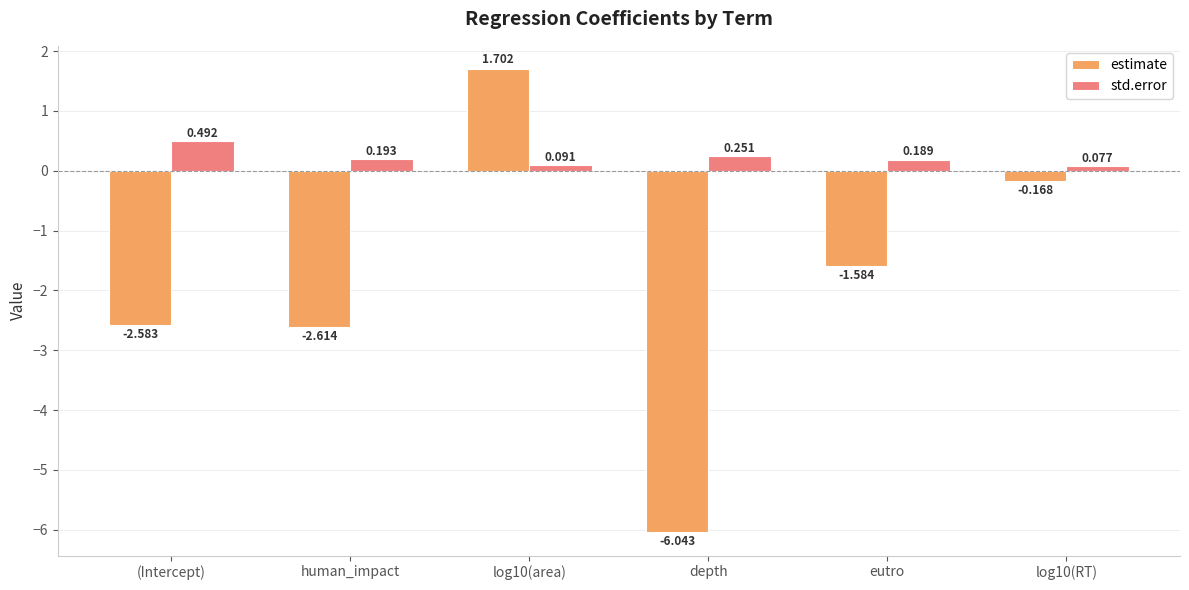

Between (Intercept) and human_impact, which series saw the biggest shift?

std.error